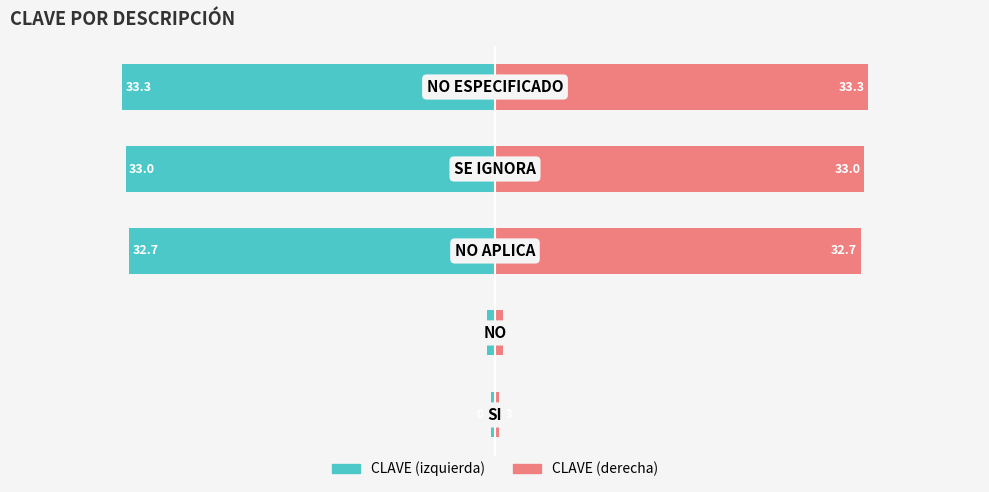

What is the approximate value of CLAVE (derecha) at −50?

0.3